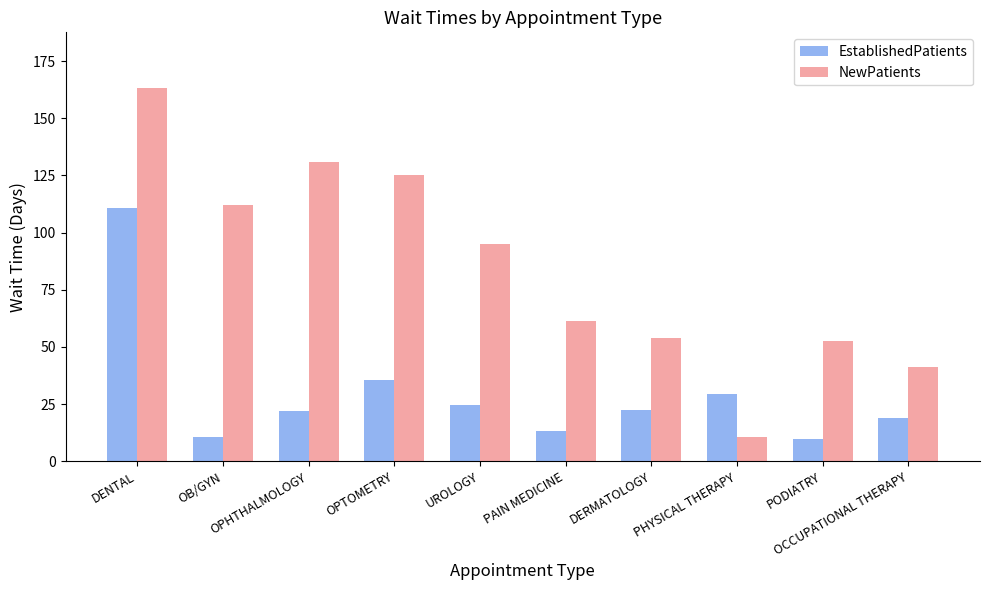

List the series in order of their overall mean, highest first.

NewPatients, EstablishedPatients